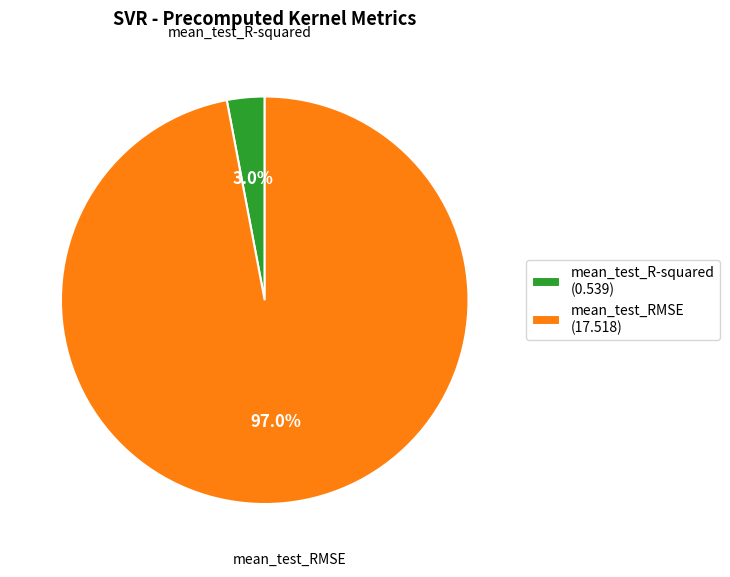

Count the number of slices in the pie.

2